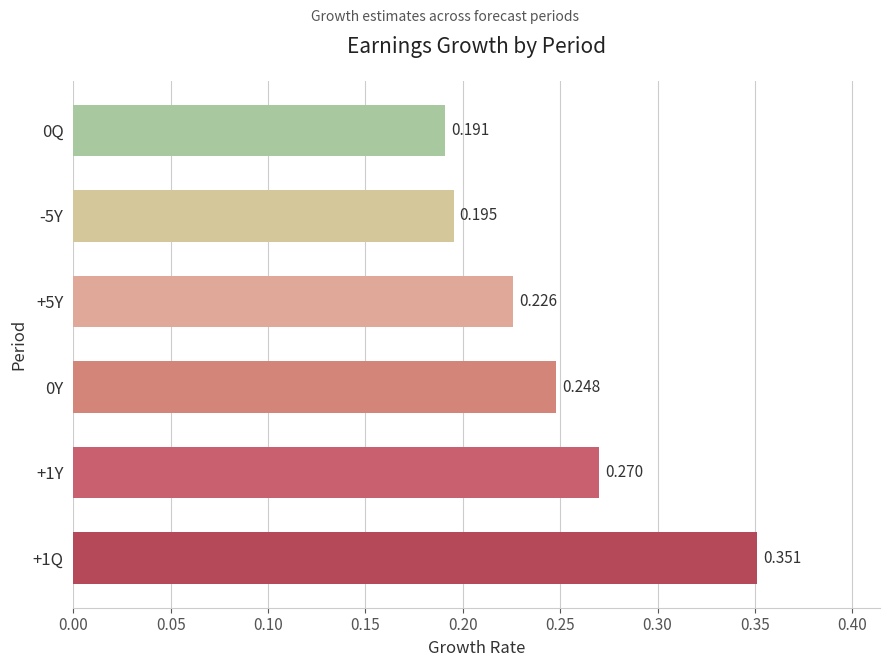

What is the sum of all values?

1.5